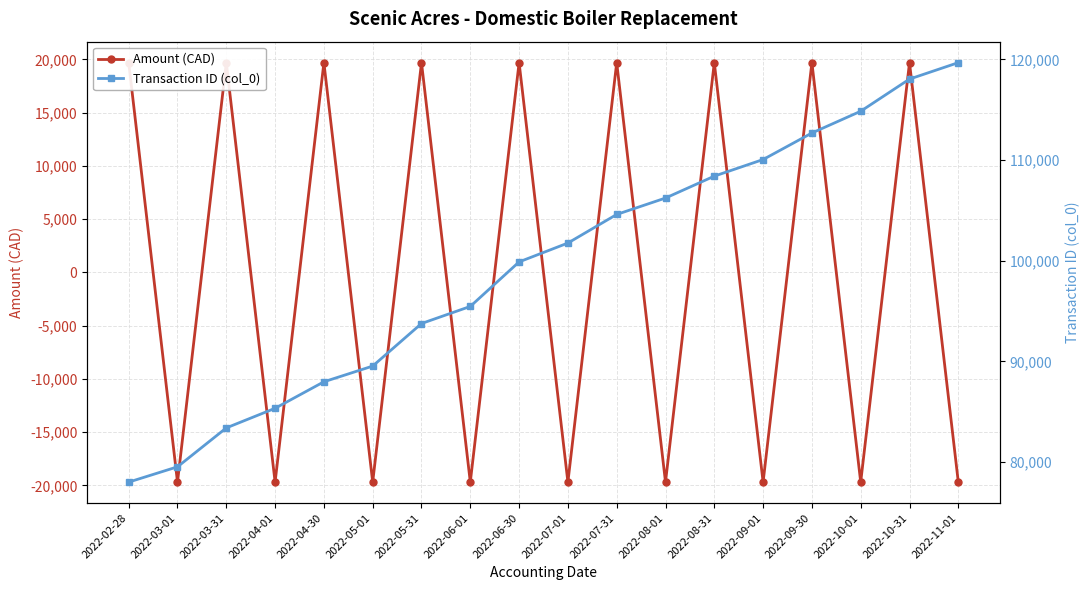

What is the label of the 17th point from the left?

2022-10-31